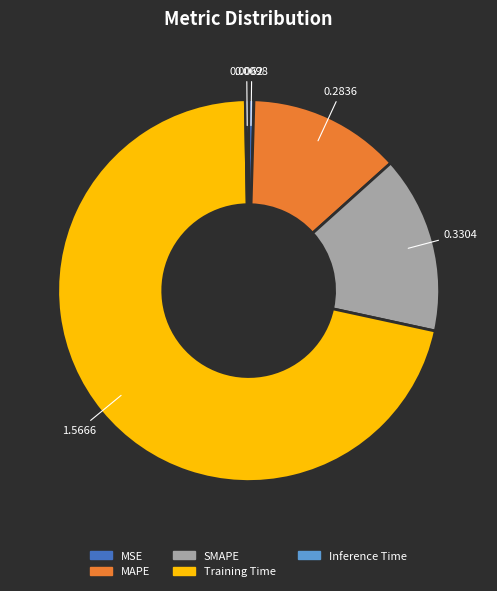

The Training Time slice represents 71% of the pie. True or false?

True